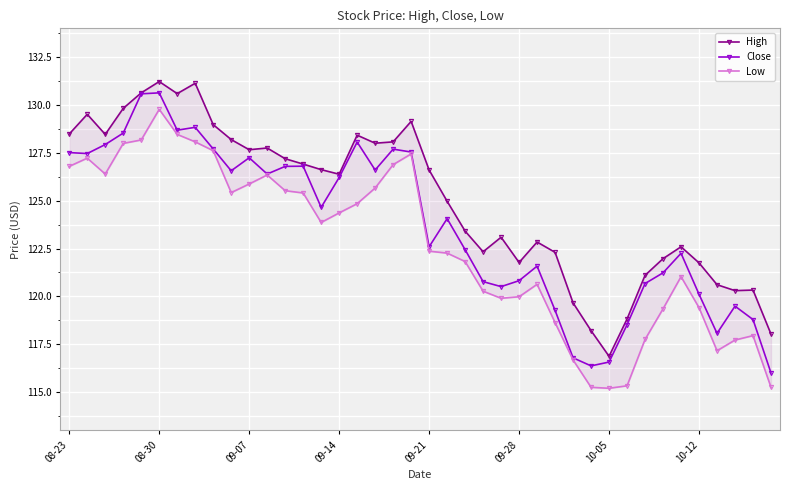

What is the highest value of the Close series?

130.6